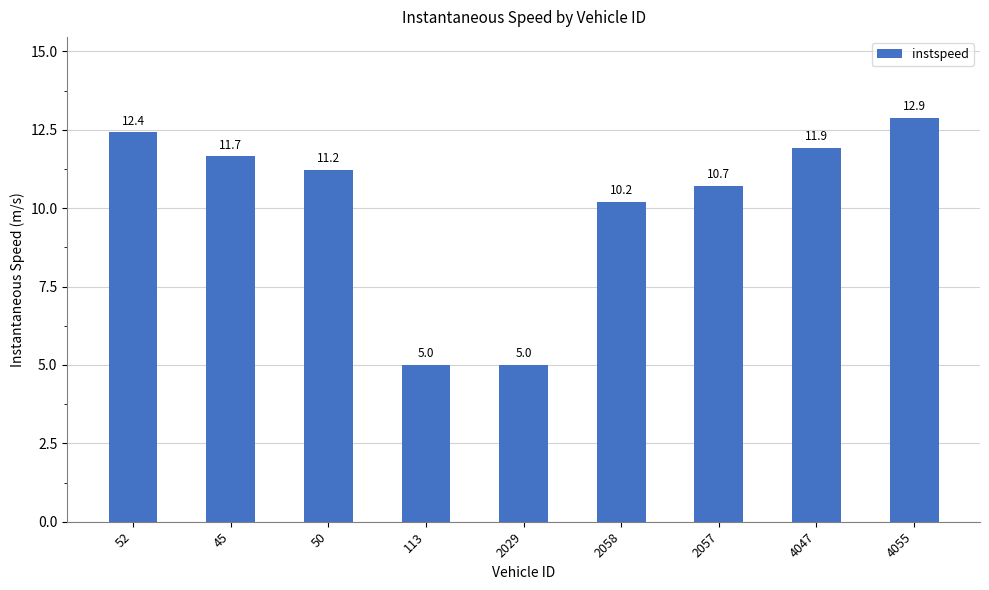

Where is the data nearest to the value 8?

2058